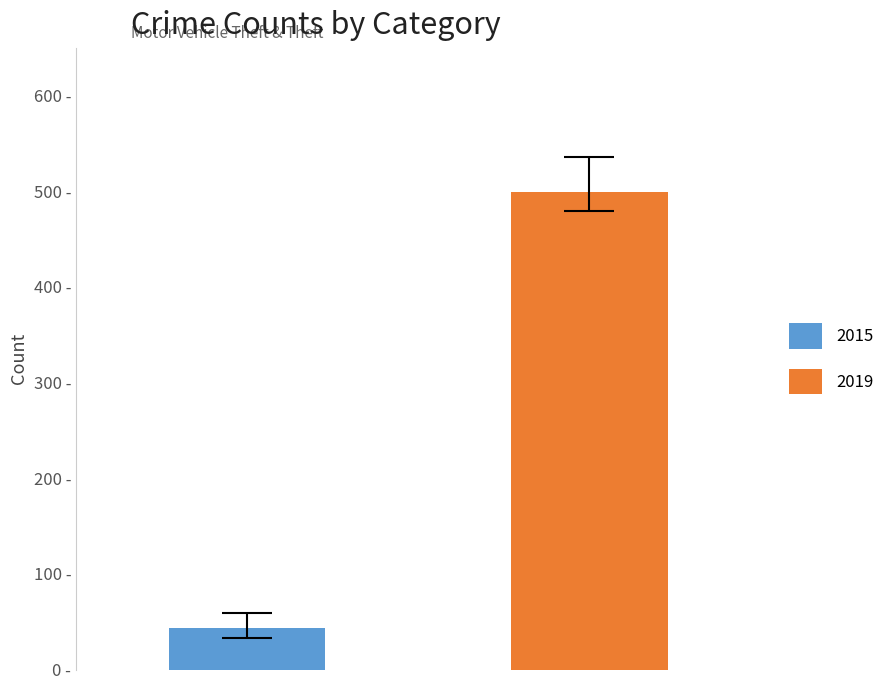

Are the bars grouped side by side (vs. stacked)?

Yes